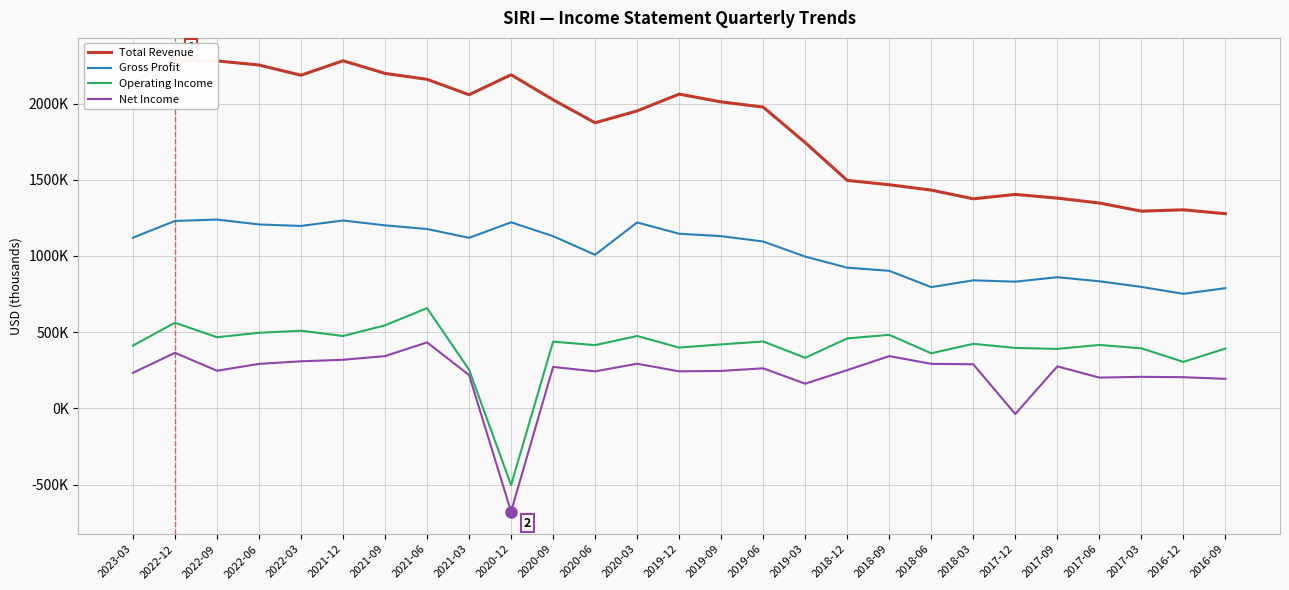

What position from the right is 2021-12?

22